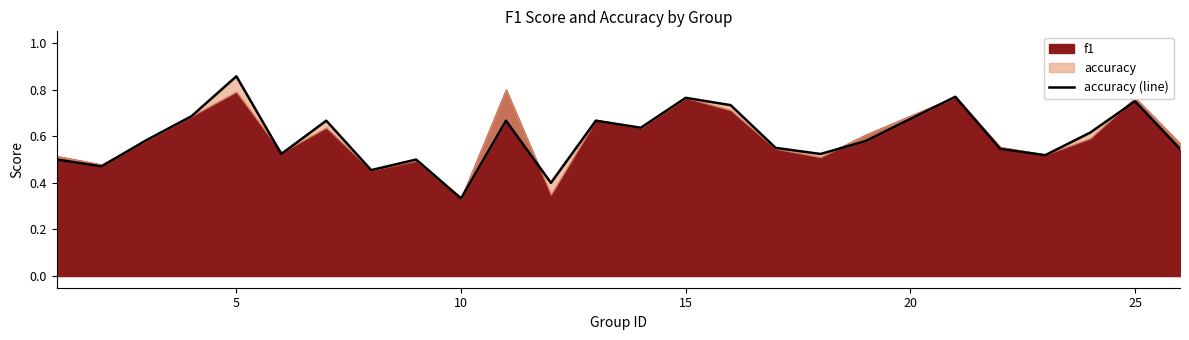

True or false: there are more than 2 points higher than both neighbors.

True